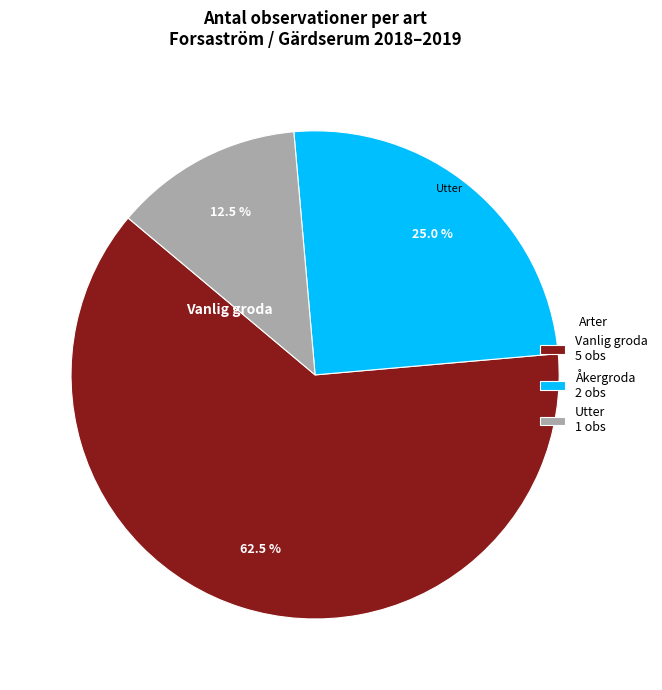

To the nearest percent, what is the average slice percentage?

33%